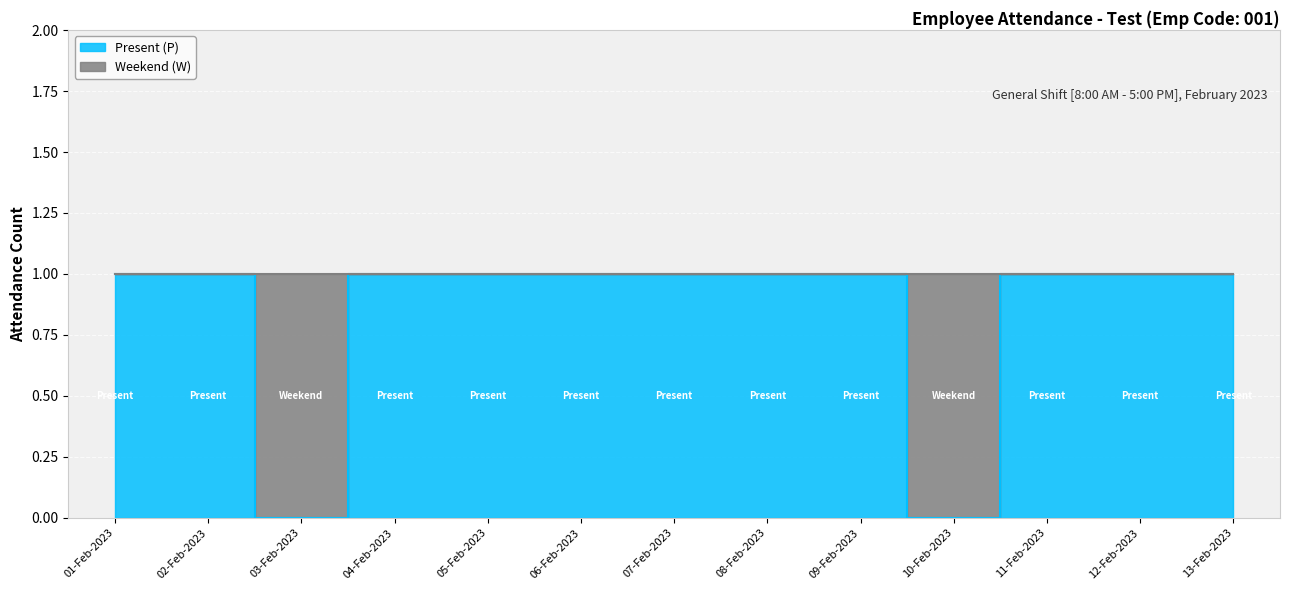

Reading left to right, list all the values displayed in this chart.

01-Feb-2023=1	02-Feb-2023=1	03-Feb-2023=0	04-Feb-2023=1	05-Feb-2023=1	06-Feb-2023=1	07-Feb-2023=1	08-Feb-2023=1	09-Feb-2023=1	10-Feb-2023=0	11-Feb-2023=1	12-Feb-2023=1	13-Feb-2023=1